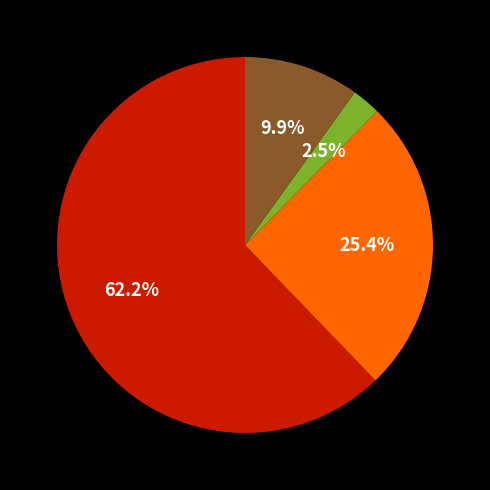

Is there a majority slice in this chart?

Yes